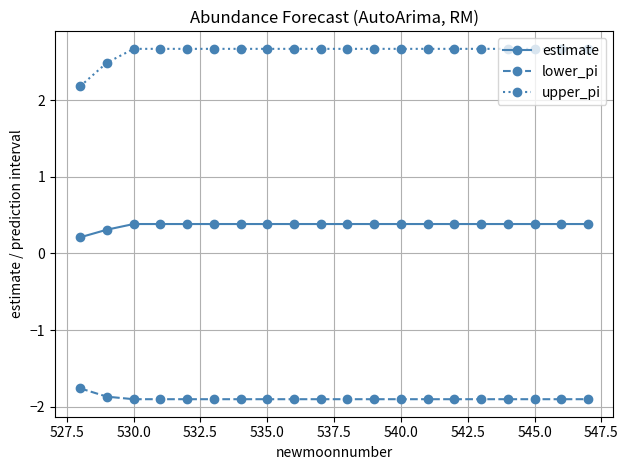

List the series in order of their overall mean, highest first.

upper_pi, estimate, lower_pi